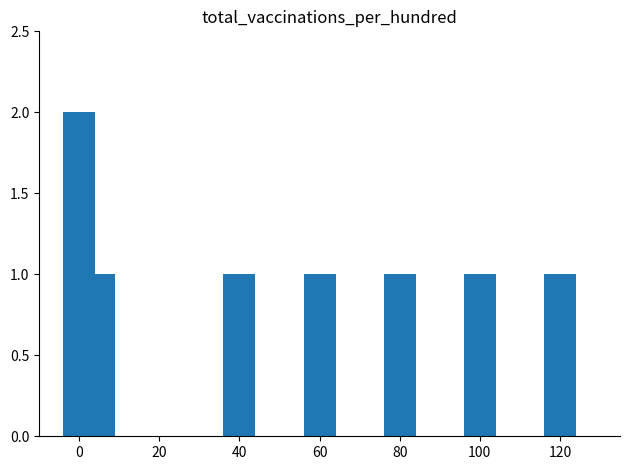

How many distinct data groups are displayed?

1